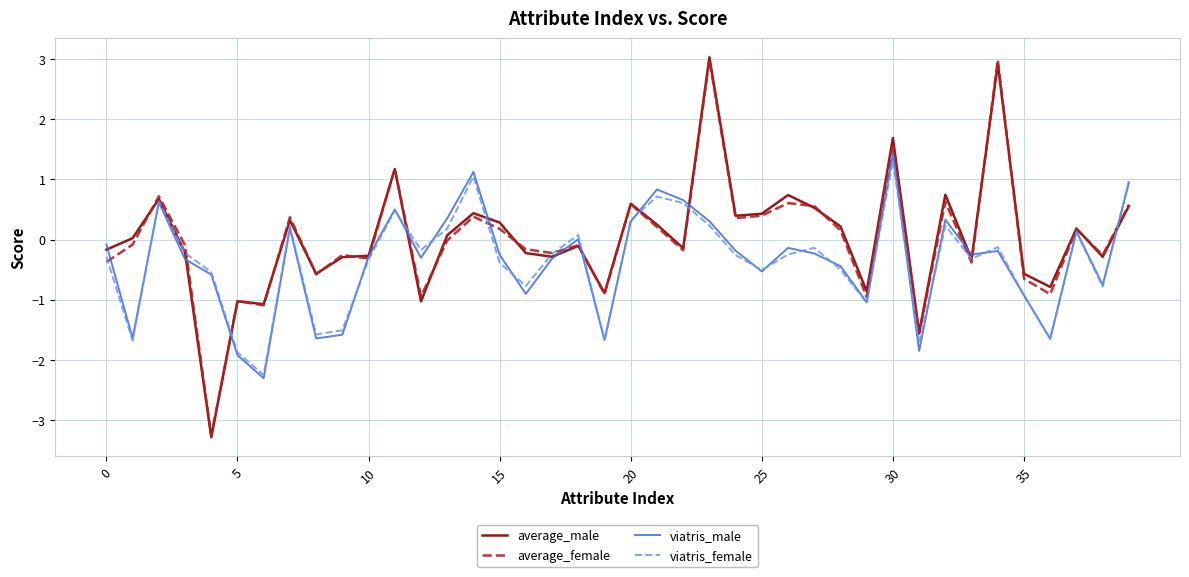

What is the smallest value displayed?

-3.3